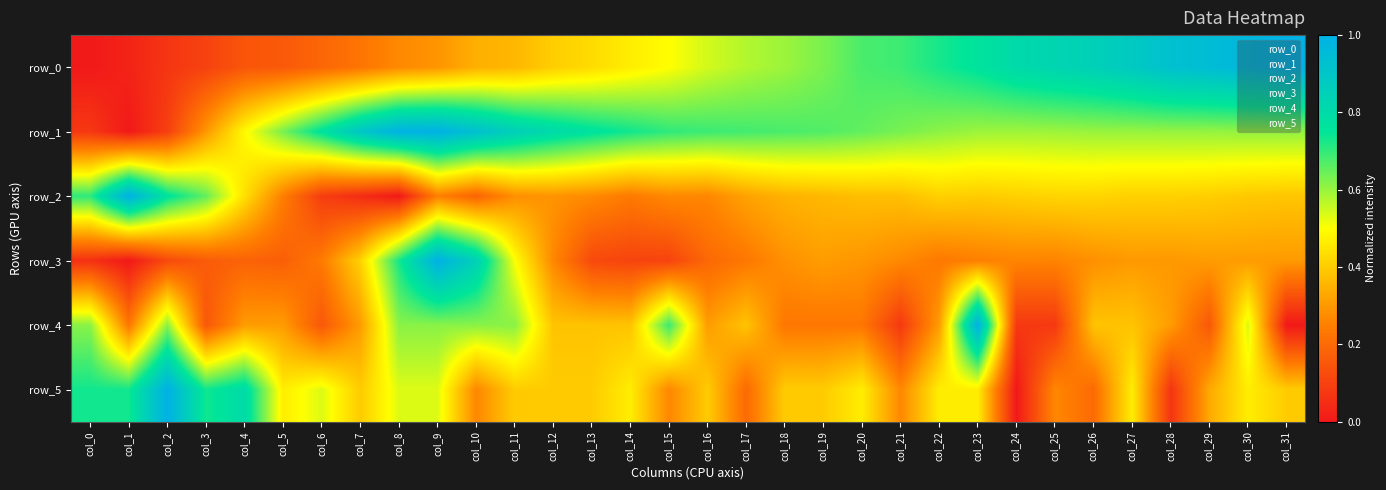

True or false: row_5 has a value of 0.4 at col_12.

True